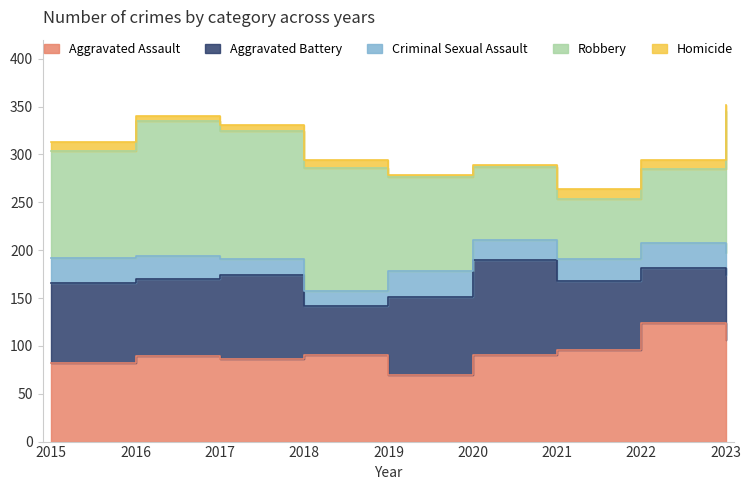

Reading left to right, extract all data points from this chart.

Aggravated Assault: 82	89	86	91	70	90	96	124	106
Aggravated Battery: 84	81	88	51	81	100	72	57	68
Criminal Sexual Assault: 26	24	17	15	27	21	23	27	23
Robbery: 112	141	134	129	98	76	62	77	148
Homicide: 9	5	6	8	3	2	11	9	7